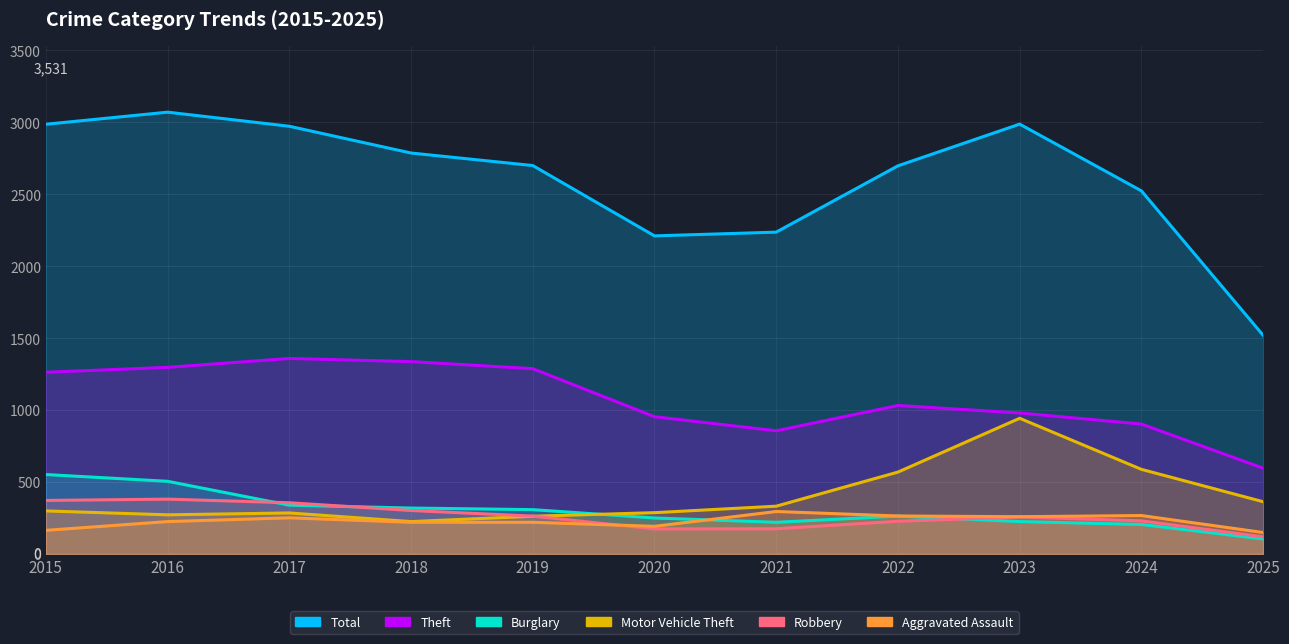

Which series has the largest range (max minus min)?

Total